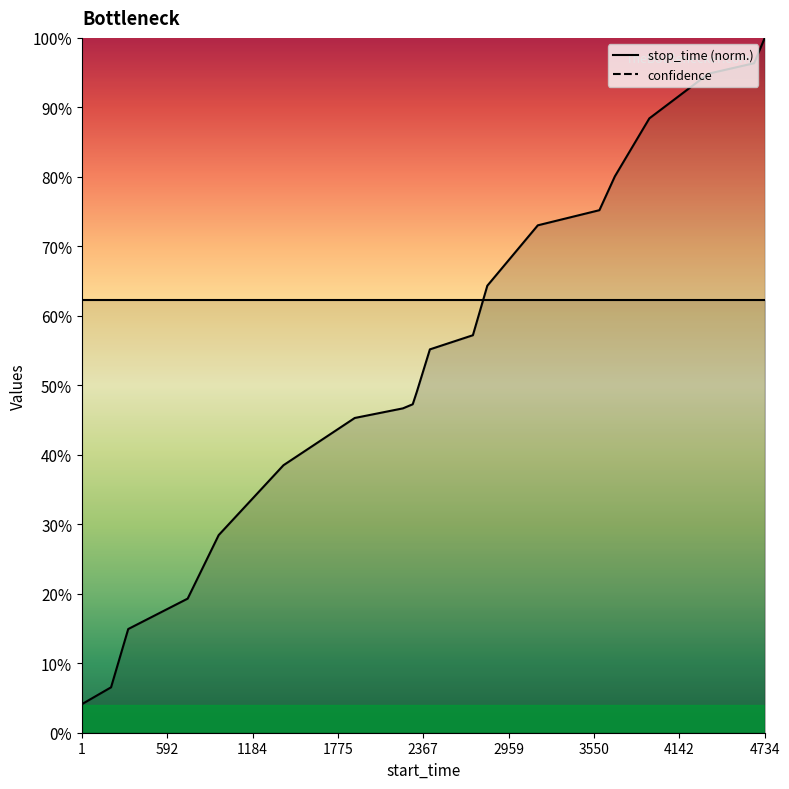

True or false: the data has more than 1 interior local peaks.

False